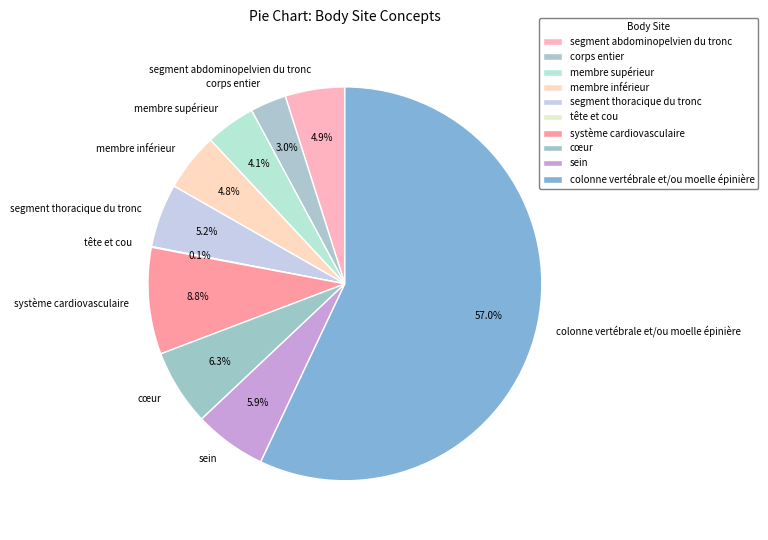

Which category has the biggest portion of the pie?

colonne vertébrale et/ou moelle épinière